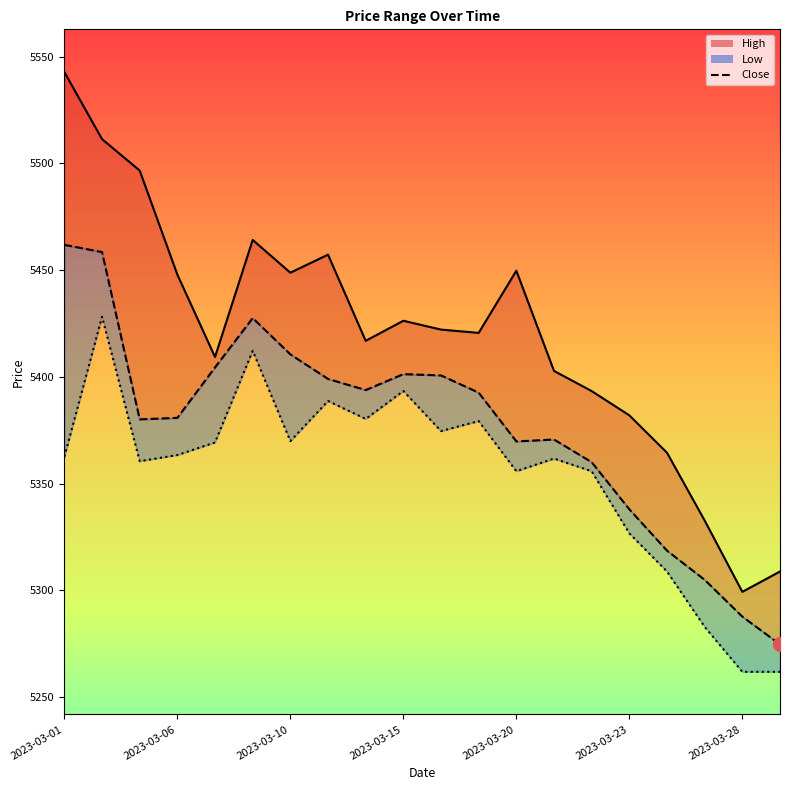

Count the number of data series in this chart.

3